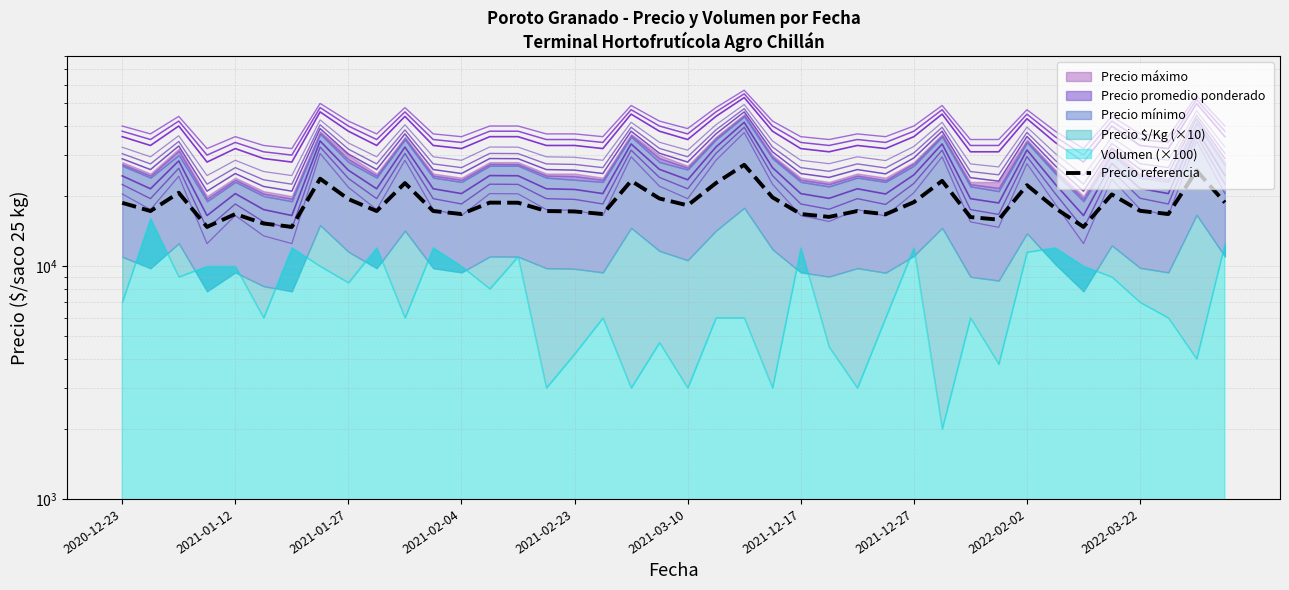

What is the difference between the maximum and minimum values?

12500.0